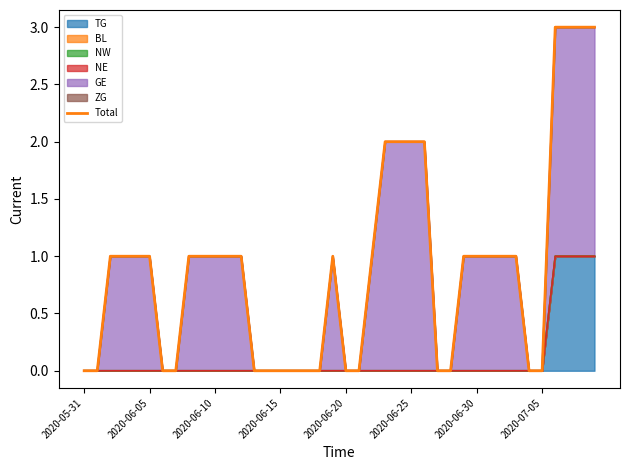

What is the value of the 6th point from the left?

1